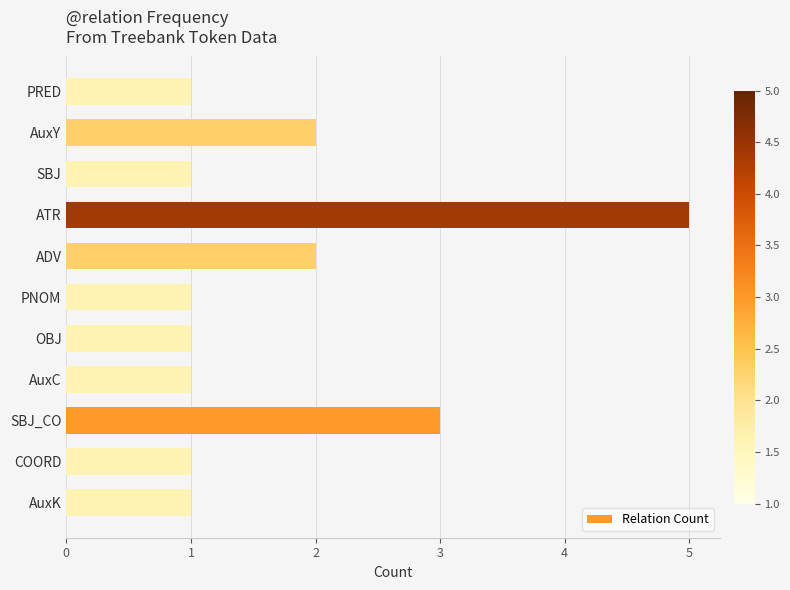

How many bars are there in total?

11